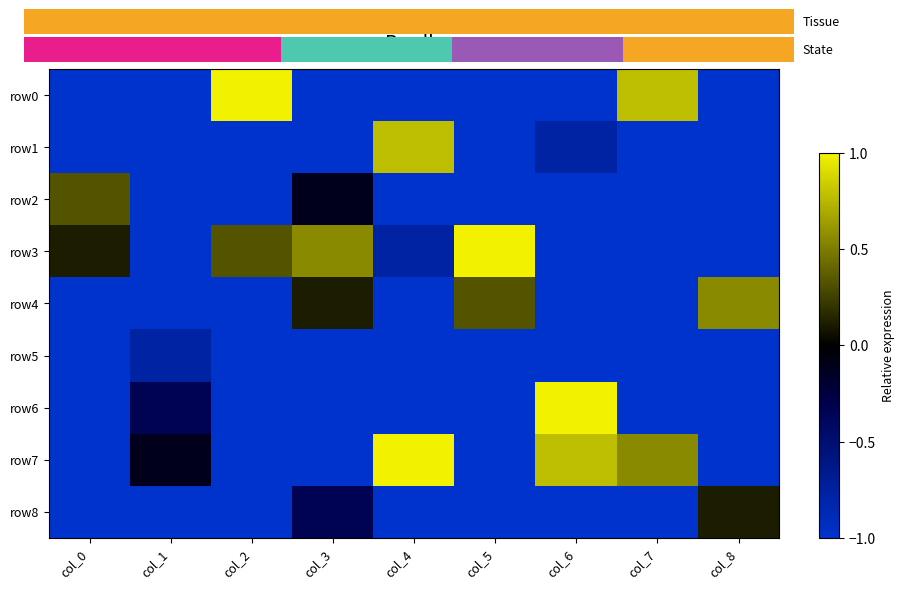

At col_8, list the series in order from largest to smallest.

row4, row8, row0, row1, row2, row3, row5, row6, row7